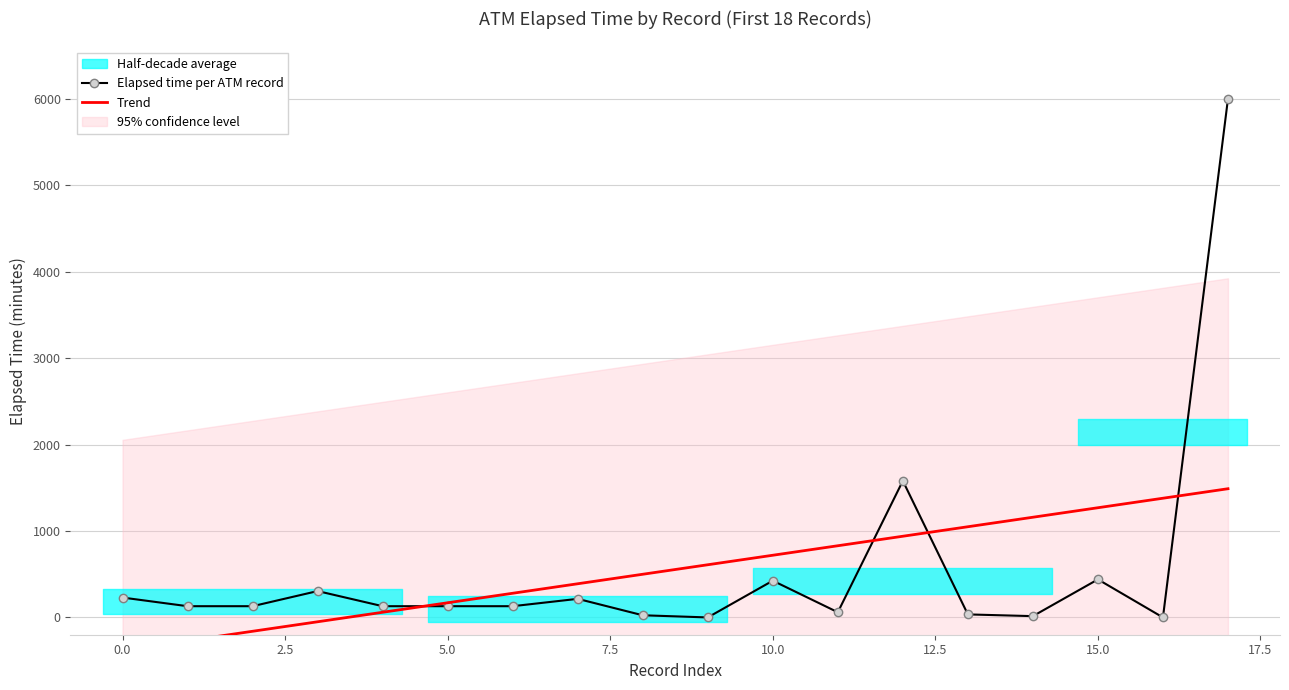

Which series has the largest total across all categories?

Elapsed time per ATM record